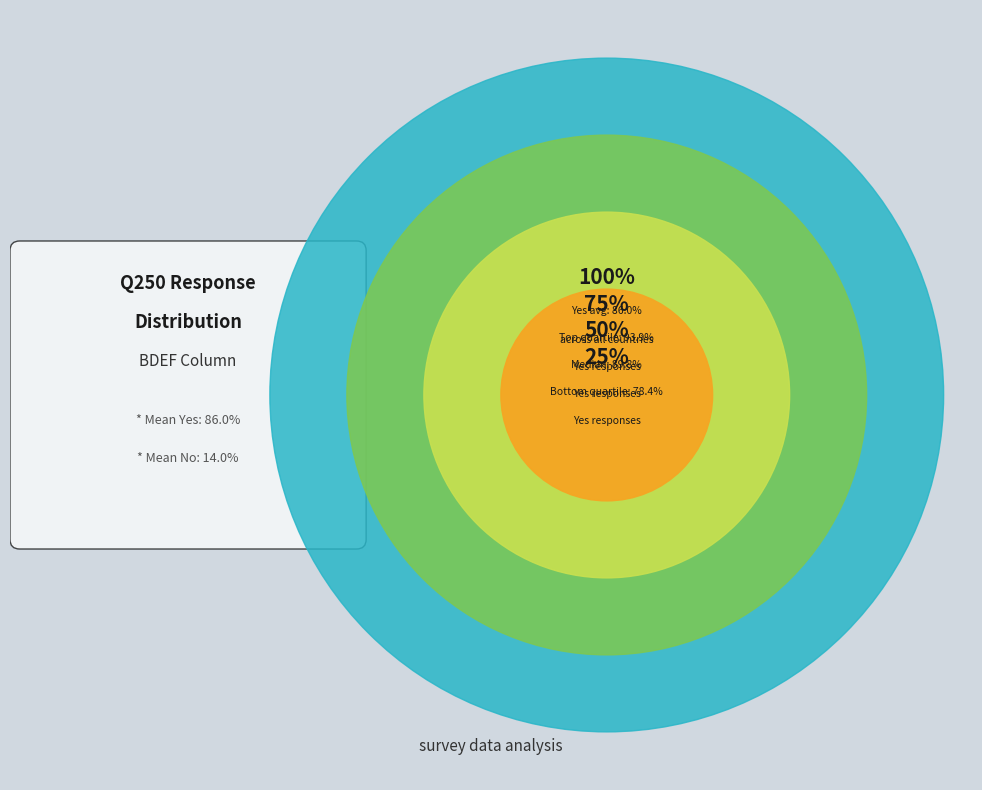

Is TR the majority of the pie?

No